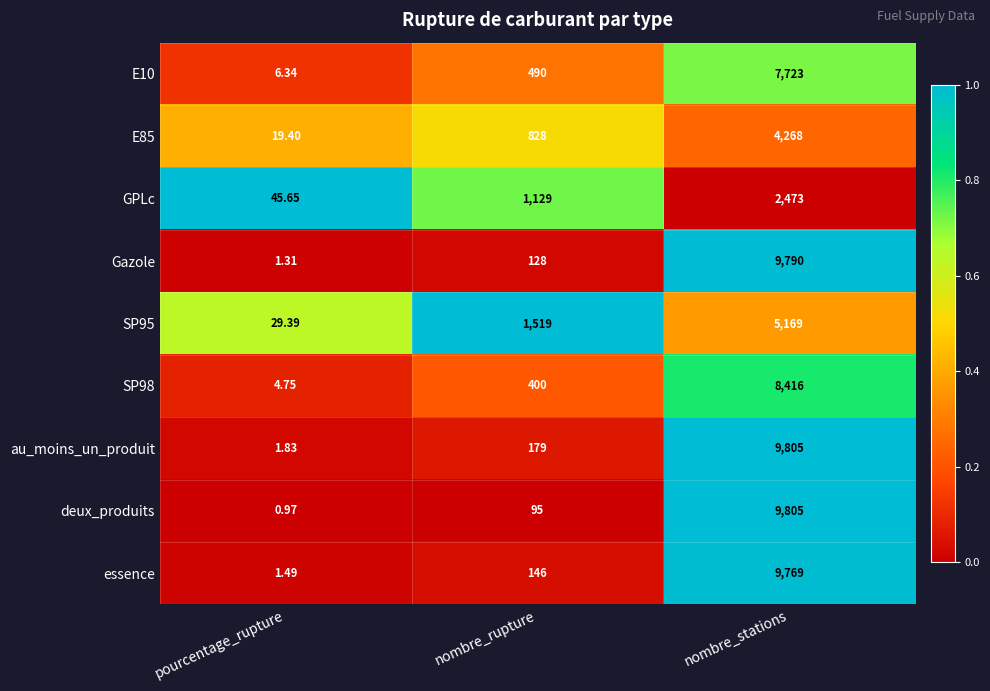

At which category does the chart reach its minimum across all series?

pourcentage_rupture